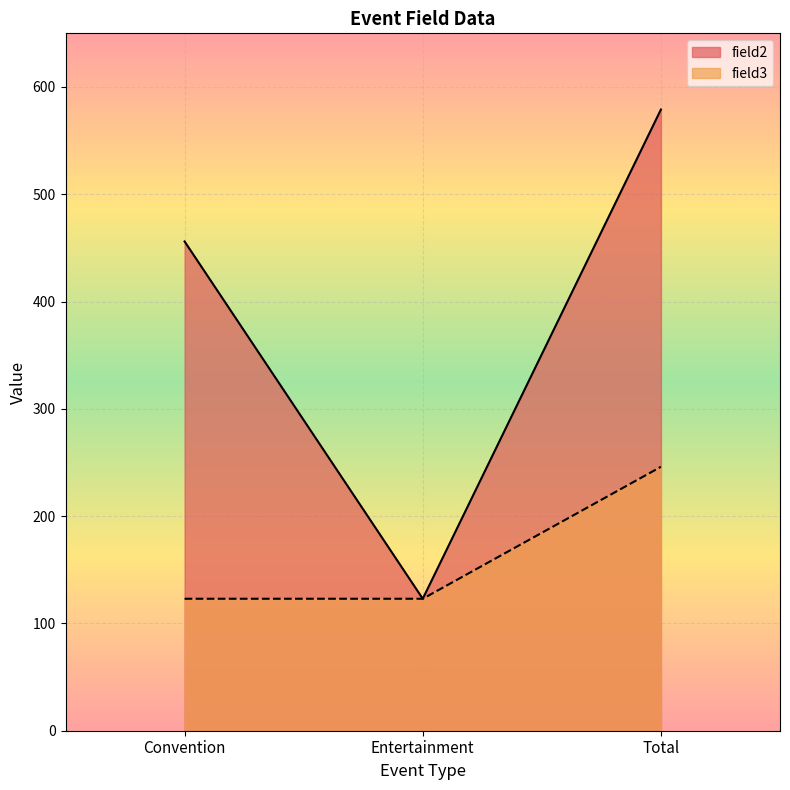

Read the field2 value at Entertainment, to the nearest 50.

100